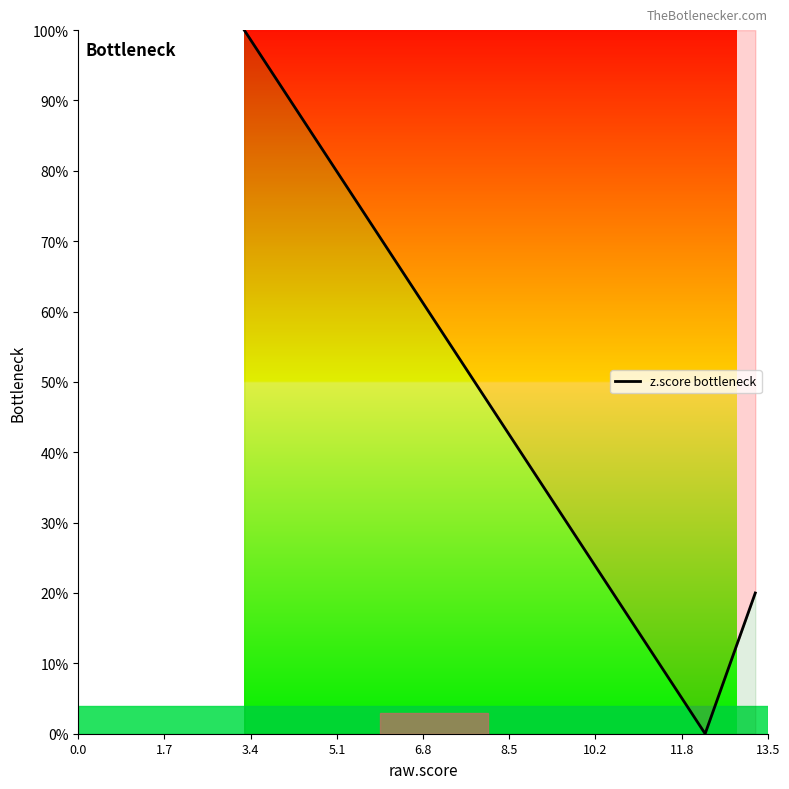

What is the difference between the maximum and minimum values?

100.0